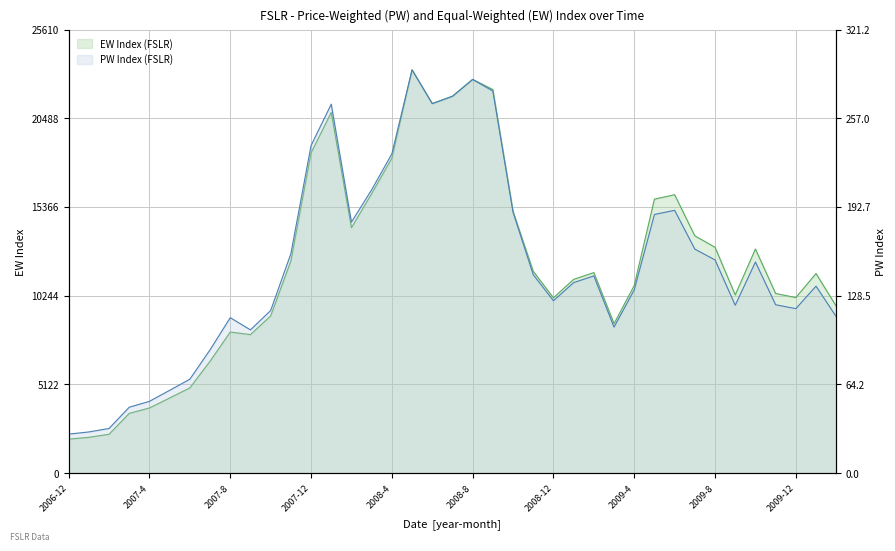

What is the difference between the highest and lowest values at 2009-5?

15632.3